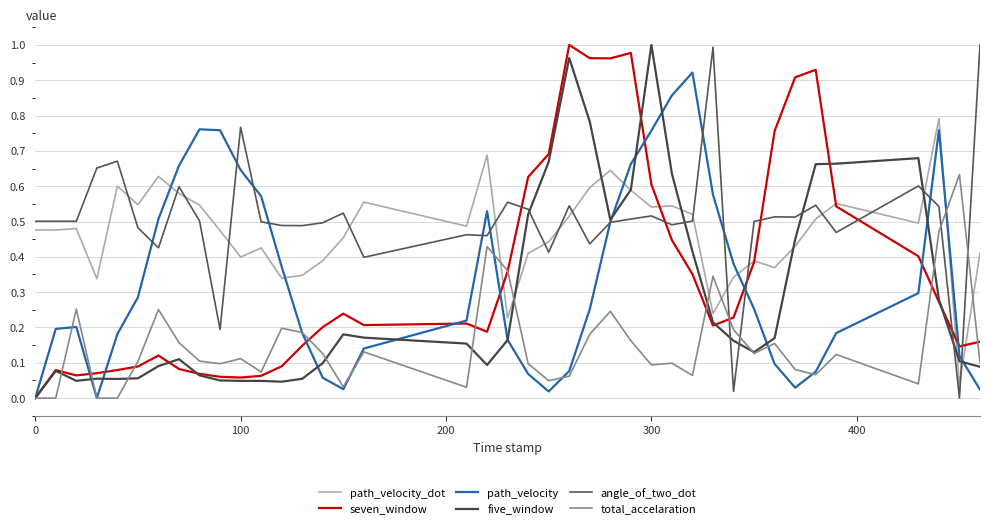

Does the chart display data point markers on the line(s)?

No